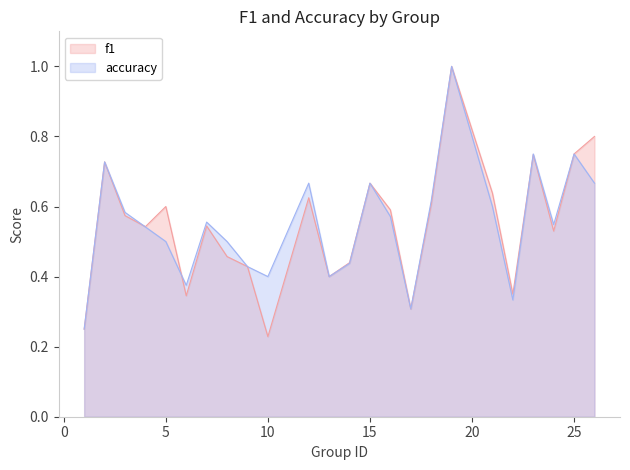

At 13, list the series in order from smallest to largest.

f1, accuracy